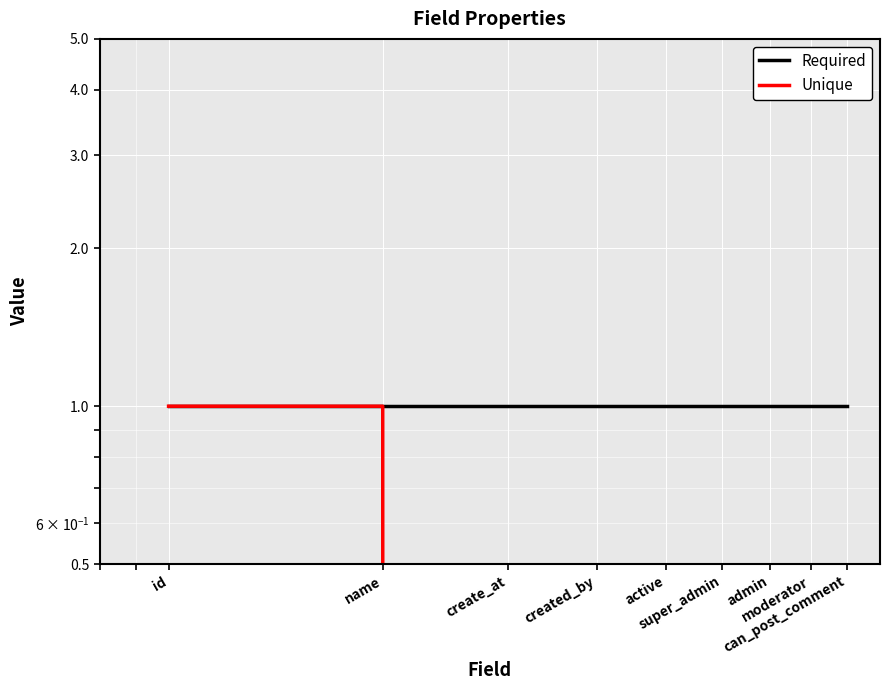

The value of Required at create_at is 0. True or false?

False